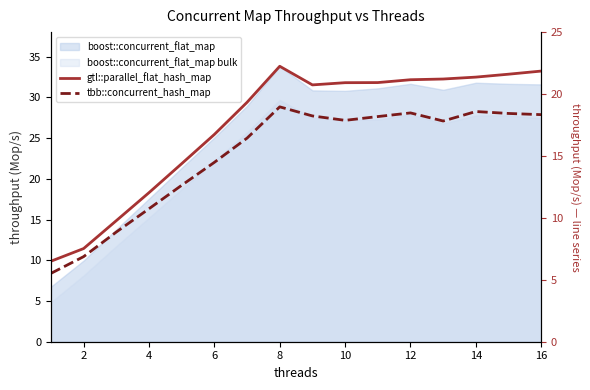

Which series has the largest total across all categories?

gtl::parallel_flat_hash_map